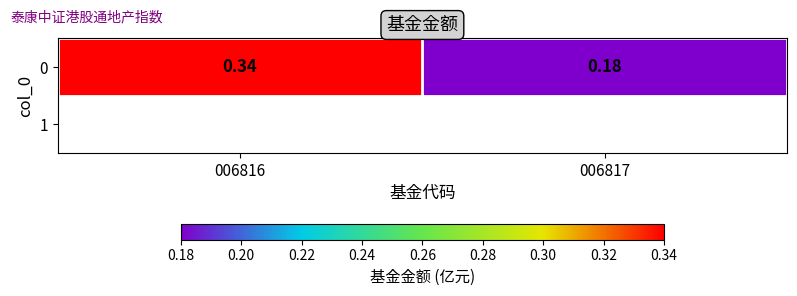

What is the minimum value shown in the chart?

0.2